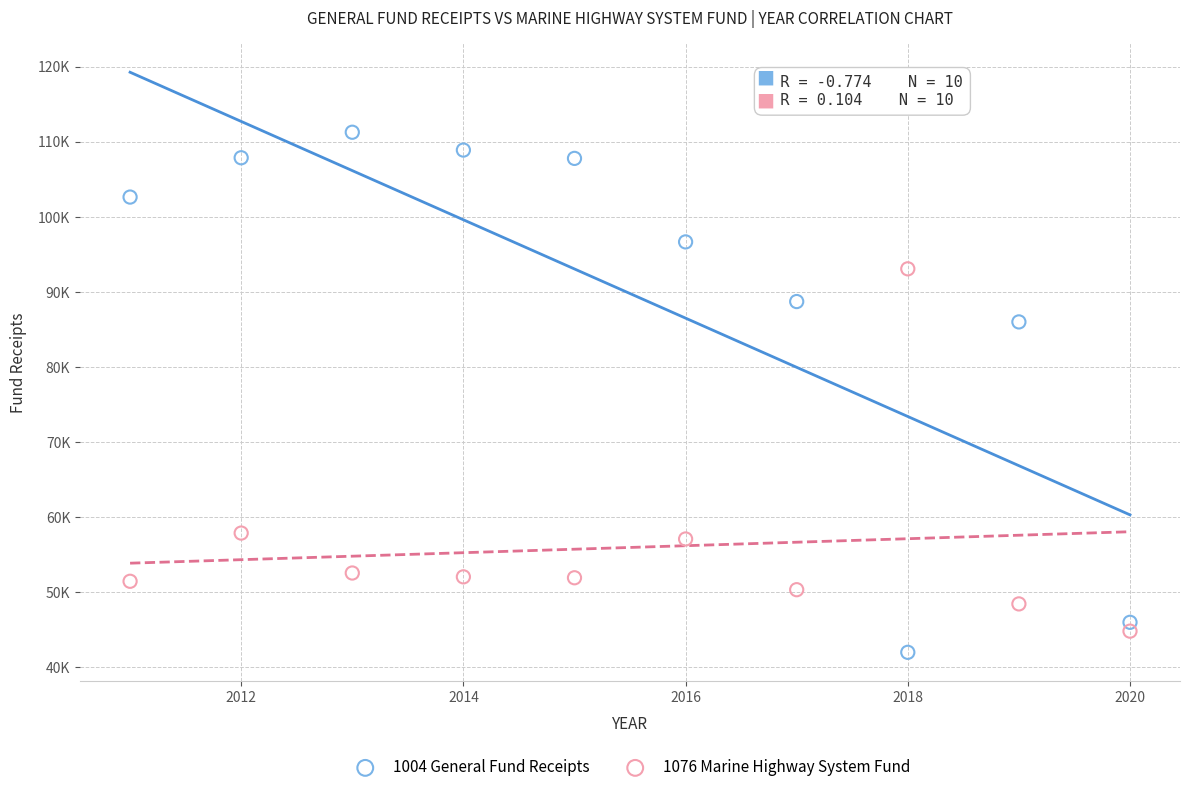

What are all the series names shown in the legend?

1004 General Fund Receipts, 1076 Marine Highway System Fund